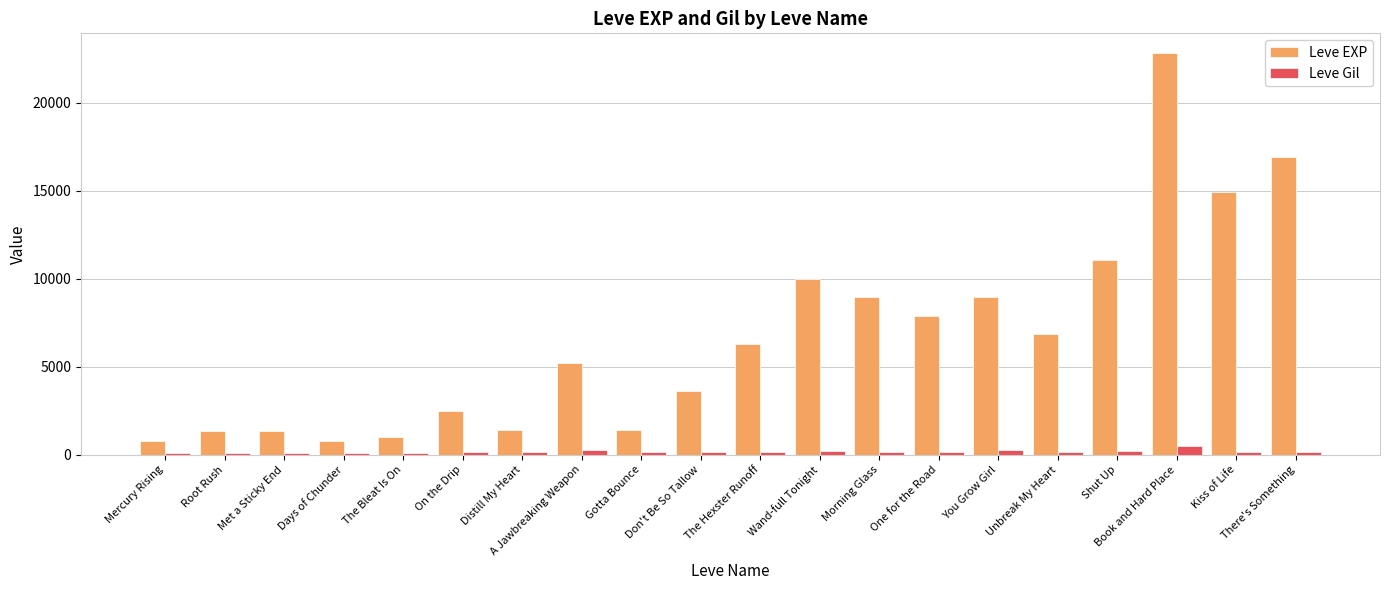

At which category does the chart reach its peak across all series?

Book and Hard Place